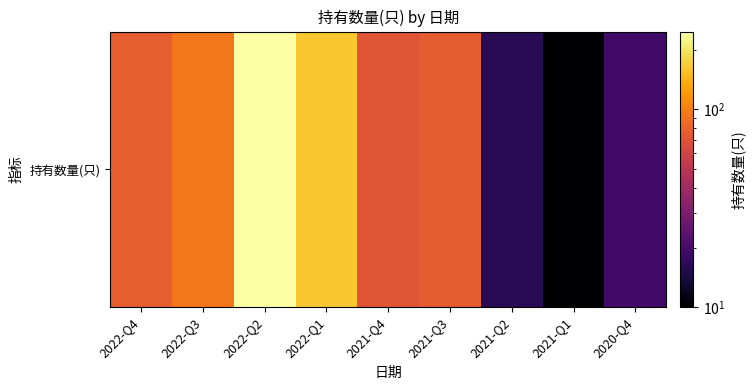

List the labels in order of value, smallest first.

2021-Q1, 2021-Q2, 2020-Q4, 2021-Q4, 2021-Q3, 2022-Q4, 2022-Q3, 2022-Q1, 2022-Q2